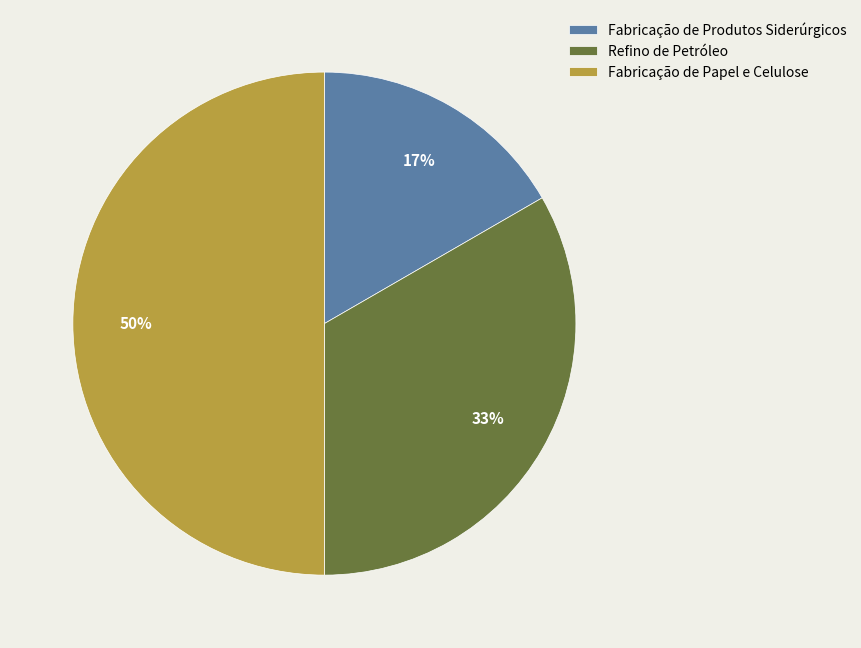

What percentage is the Fabricação de Papel e Celulose slice, to the nearest percent?

50%